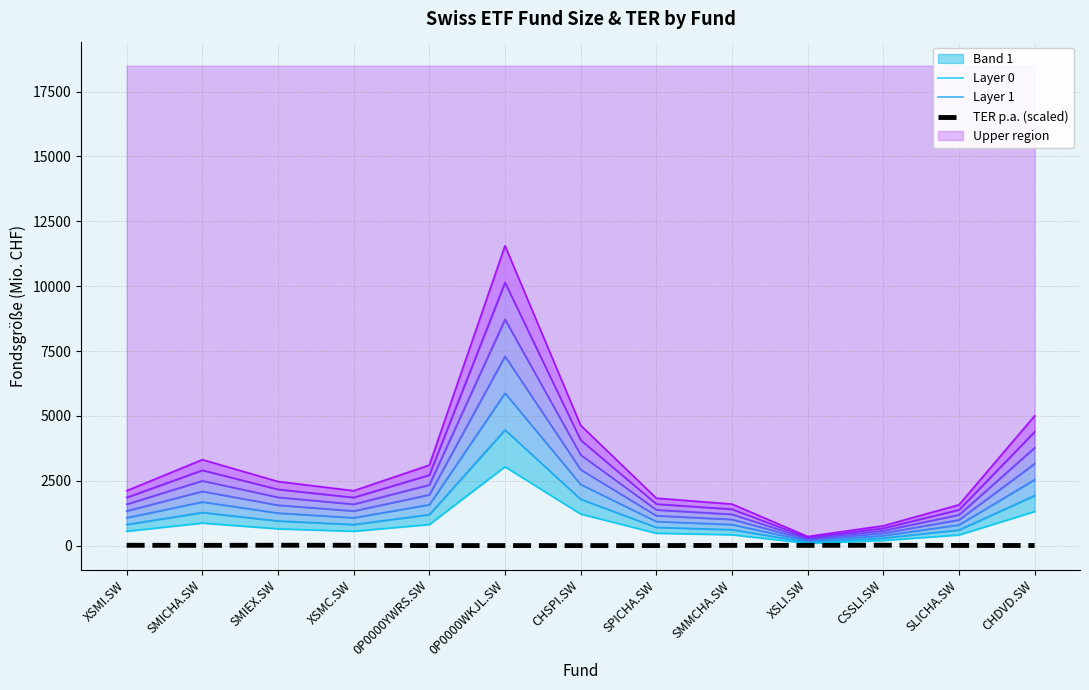

What is the approximate value of TER p.a. (scaled) at XSLI.SW?

14.2